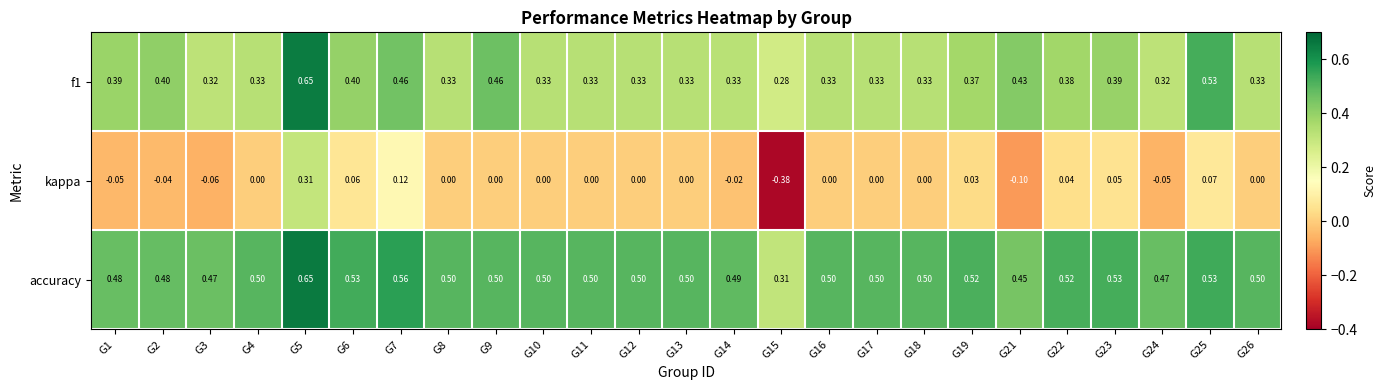

Which series changed the most between G22 and G26?

f1